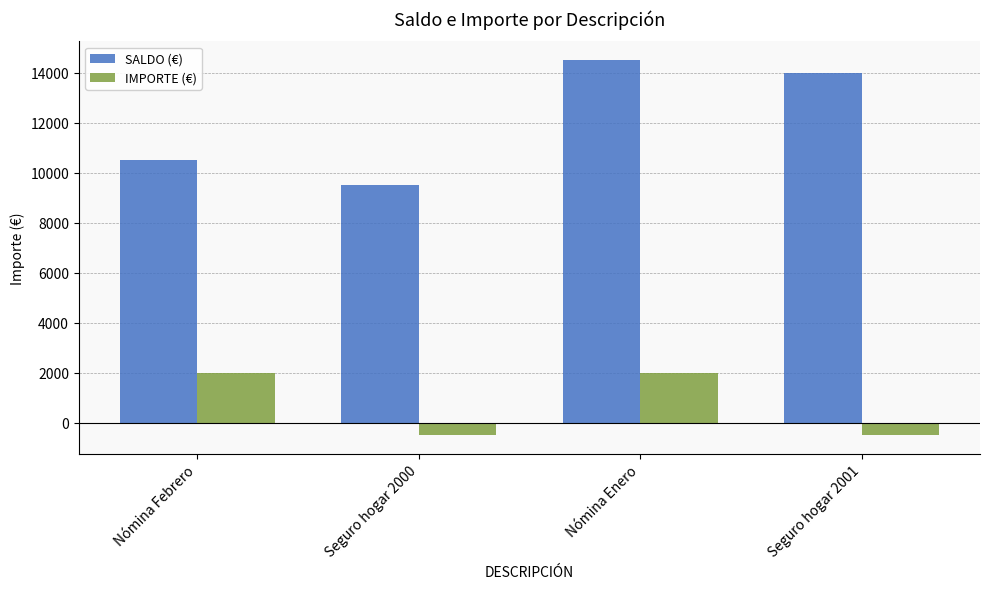

Reading left to right, list all the values displayed in this chart.

SALDO (€): 10500	9500	14500	14000
IMPORTE (€): 2000	-500	2000	-500